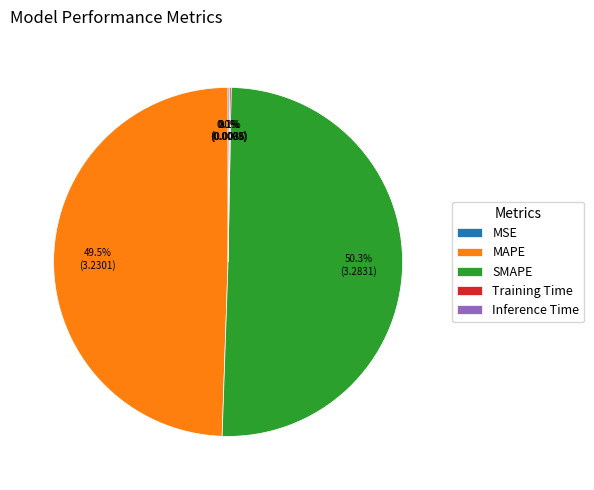

Which slice represents more than half of the pie?

SMAPE